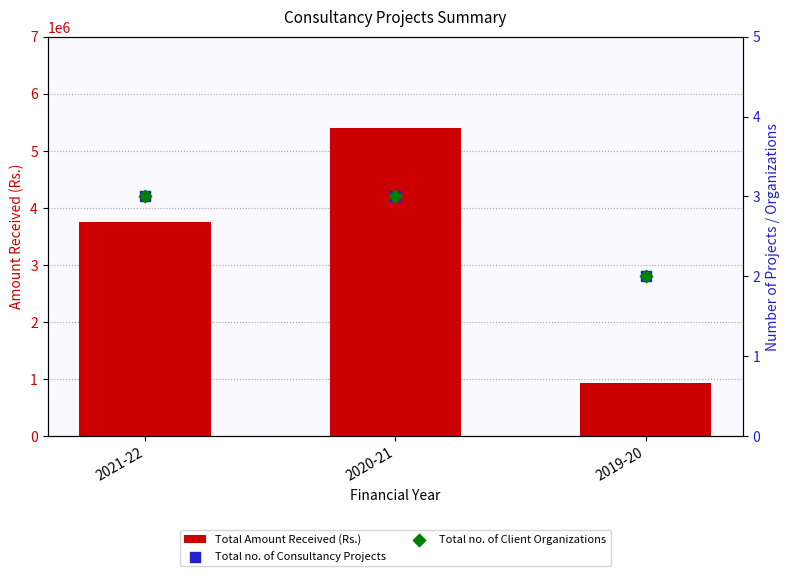

Which series contains the lowest Y value?

Total no. of Consultancy Projects